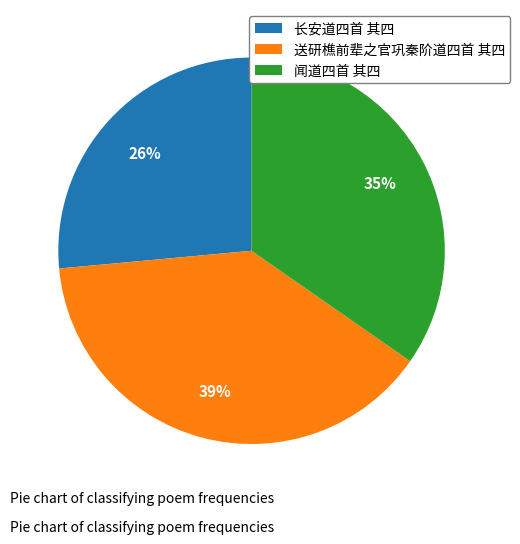

Count the number of slices in the pie.

3